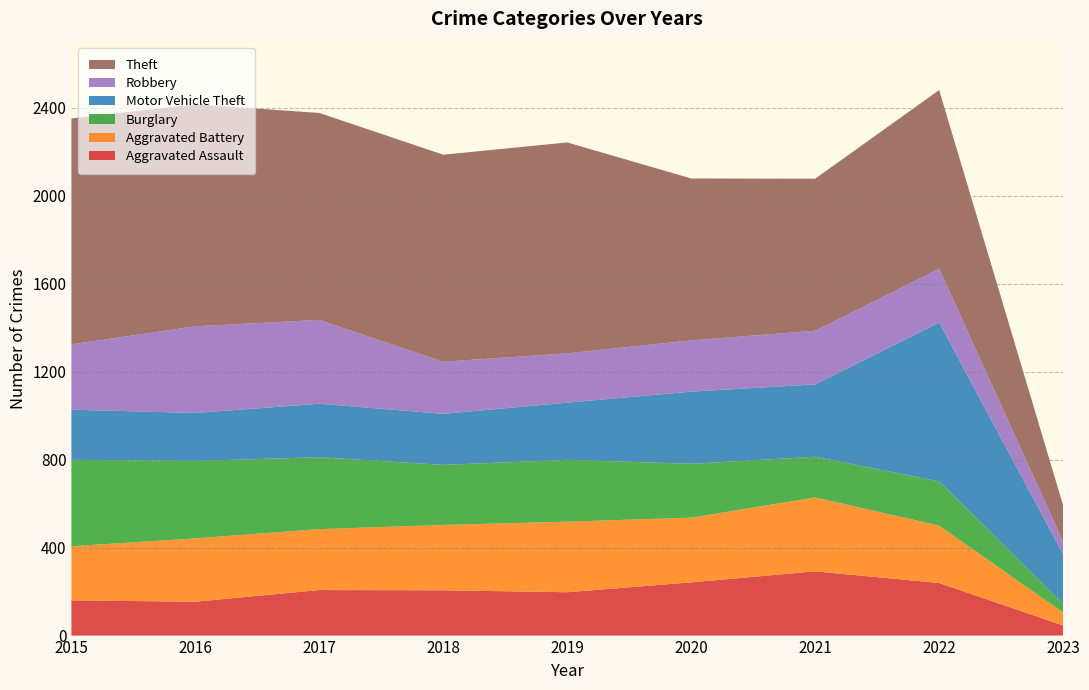

Reading right to left, what are all the values shown in this chart?

Aggravated Assault: 2023=46	2022=239	2021=292	2020=242	2019=197	2018=206	2017=207	2016=154	2015=160
Aggravated Battery: 2023=59	2022=261	2021=336	2020=294	2019=321	2018=297	2017=277	2016=288	2015=246
Burglary: 2023=40	2022=201	2021=185	2020=245	2019=281	2018=273	2017=327	2016=352	2015=393
Motor Vehicle Theft: 2023=225	2022=722	2021=329	2020=328	2019=260	2018=232	2017=243	2016=218	2015=228
Robbery: 2023=57	2022=245	2021=244	2020=233	2019=224	2018=237	2017=381	2016=394	2015=297
Theft: 2023=165	2022=812	2021=691	2020=736	2019=959	2018=941	2017=941	2016=1009	2015=1027